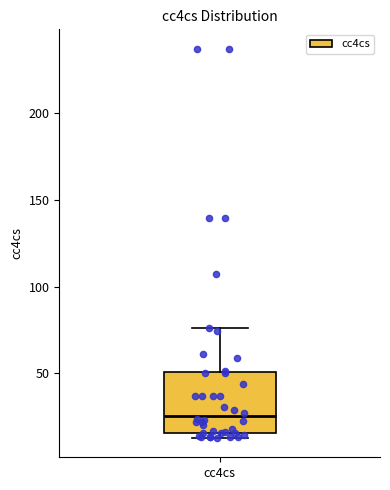

Where is the upper edge of the box for cc4cs on the y-axis? The values are not printed on the chart, so give them approximately, as read against the axis.

50